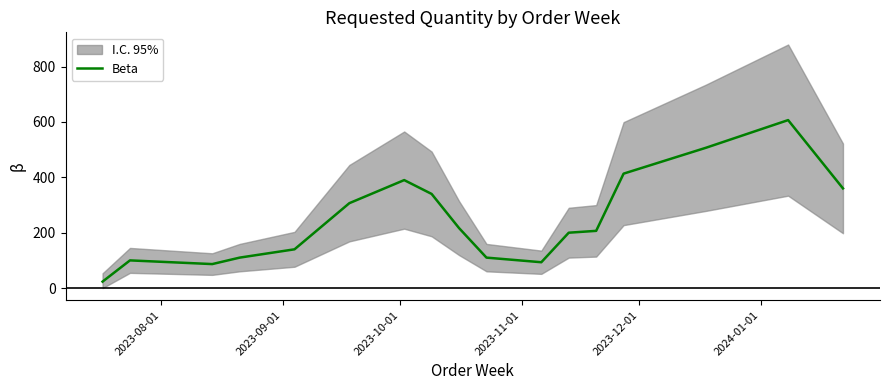

What is the average value?

247.6